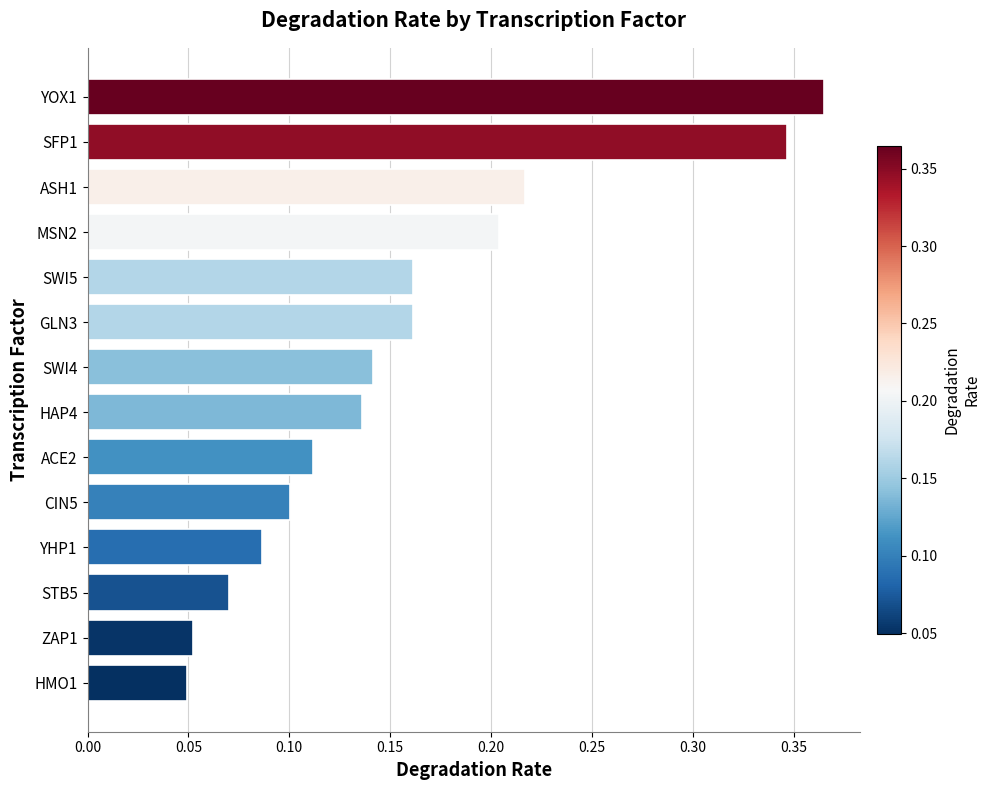

The chart shows a value of 0.6 at YOX1. True or false?

False